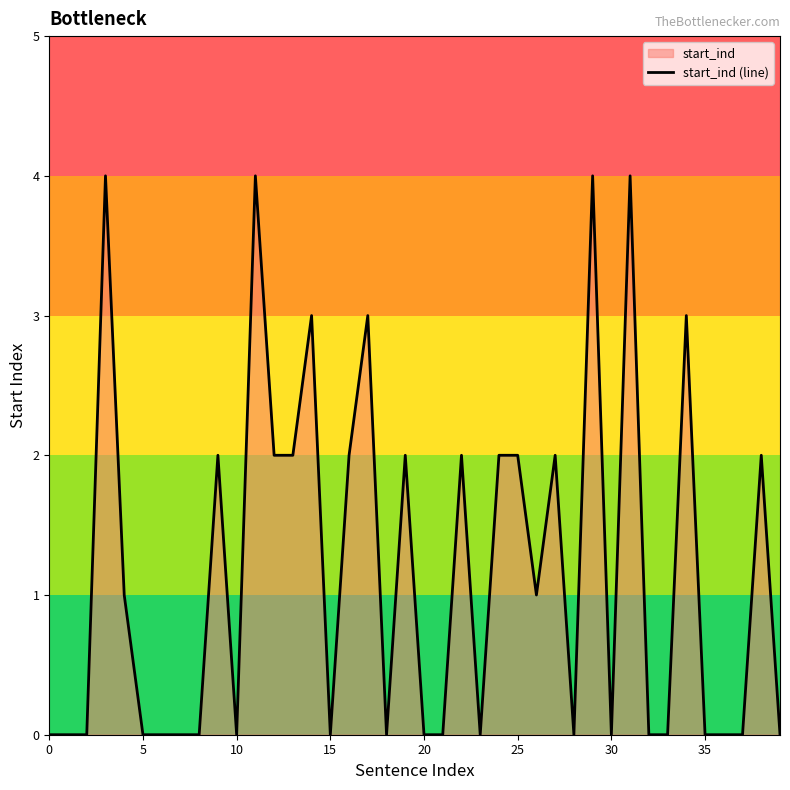

True or false: the data shows 2 at 32.

False